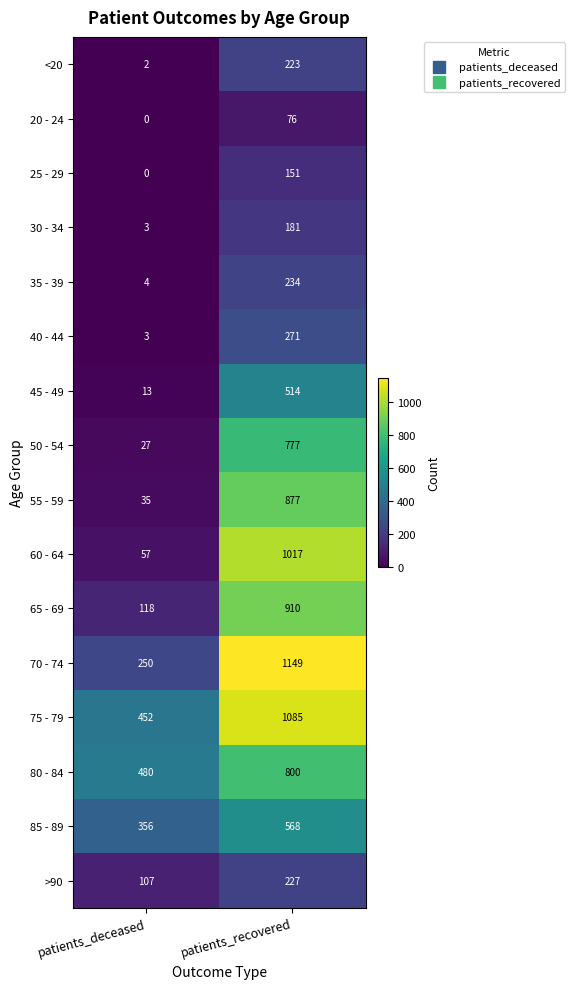

What is the total value across all series at patients_recovered?

9060